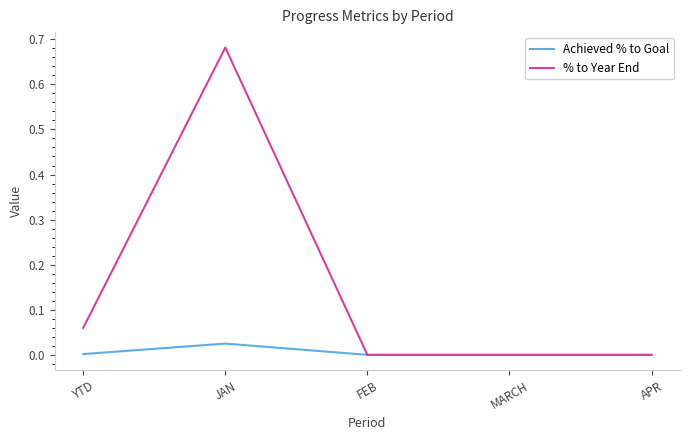

What position from the right is FEB?

3